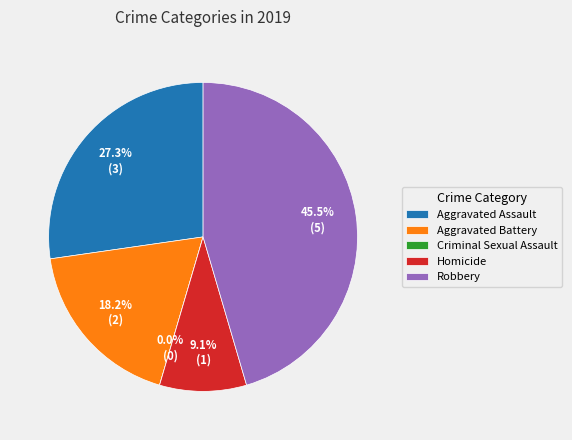

To the nearest percent, what portion does Robbery represent?

45%